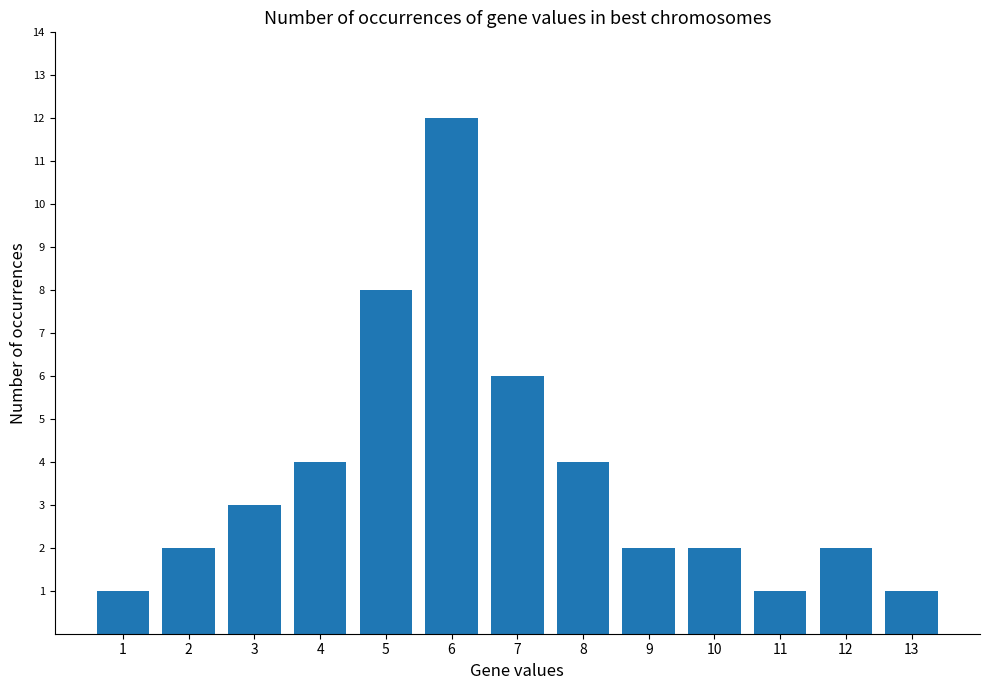

What is the ratio of the value at 12 to the value at 9?

1.0